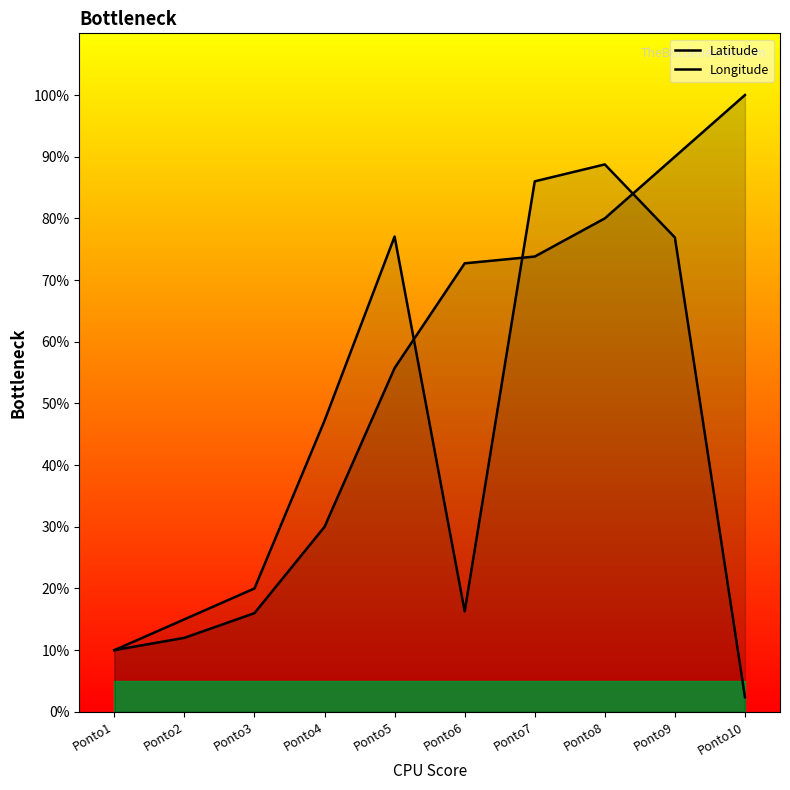

True or false: Latitude has more than 1 points higher than both neighbors.

False